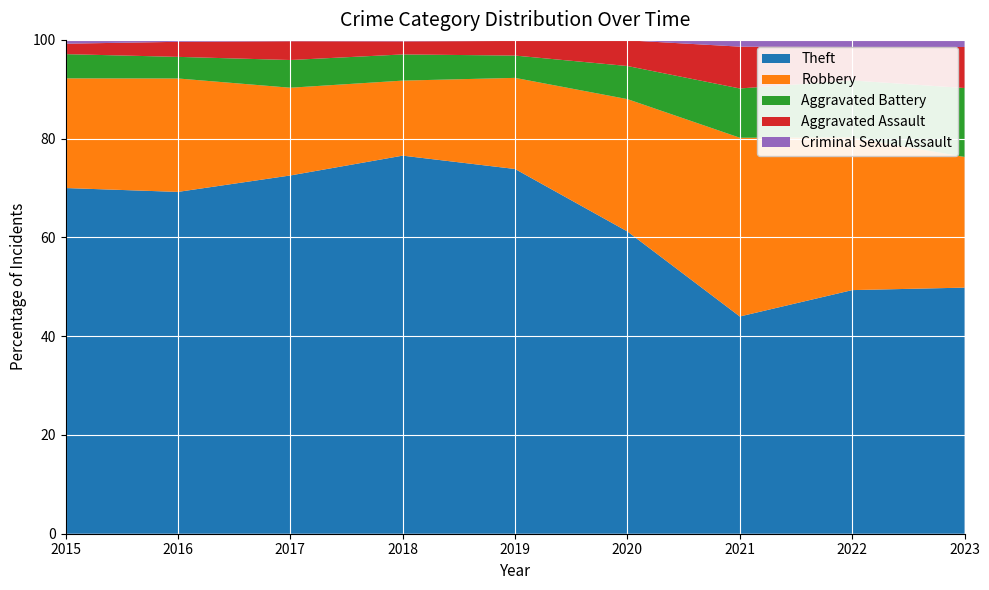

Reading left to right, what are all the values shown in this chart?

Theft: 2015=728	2016=886	2017=1086	2018=1300	2019=1373	2020=694	2021=322	2022=517	2023=450
Robbery: 2015=231	2016=294	2017=266	2018=258	2019=343	2020=304	2021=265	2022=324	2023=239
Aggravated Battery: 2015=51	2016=56	2017=84	2018=90	2019=84	2020=76	2021=73	2022=121	2023=126
Aggravated Assault: 2015=22	2016=39	2017=57	2018=45	2019=55	2020=59	2021=62	2022=71	2023=75
Criminal Sexual Assault: 2015=8	2016=5	2017=4	2018=5	2019=4	2020=1	2021=10	2022=15	2023=13